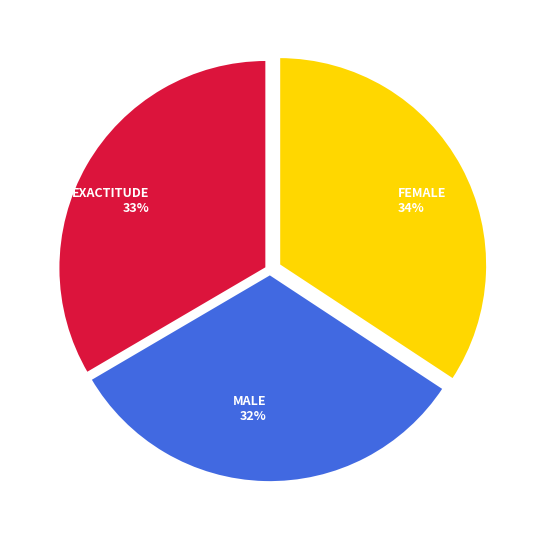

Count the number of slices in the pie.

3